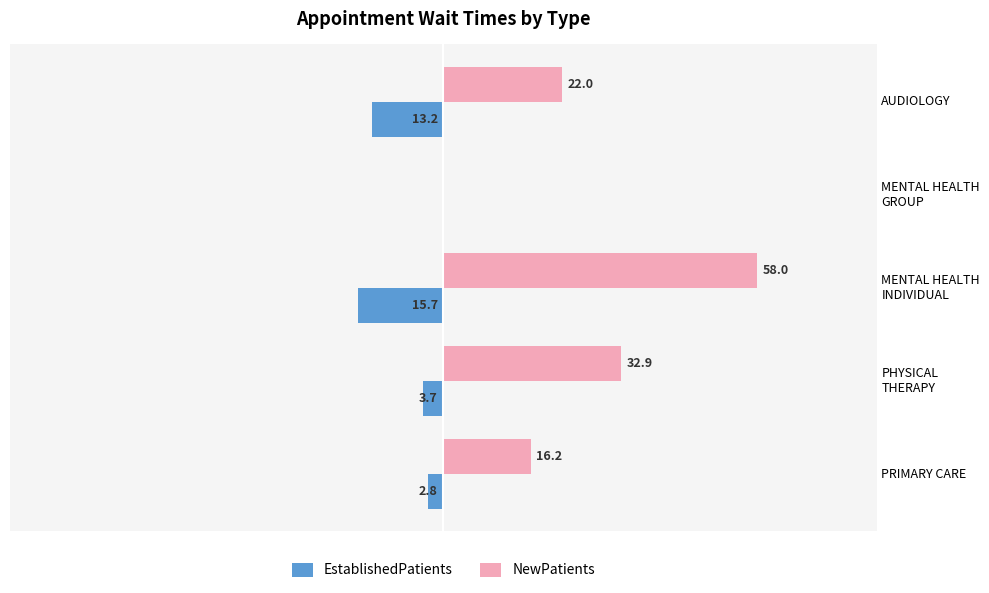

Which series has the largest total across all categories?

NewPatients